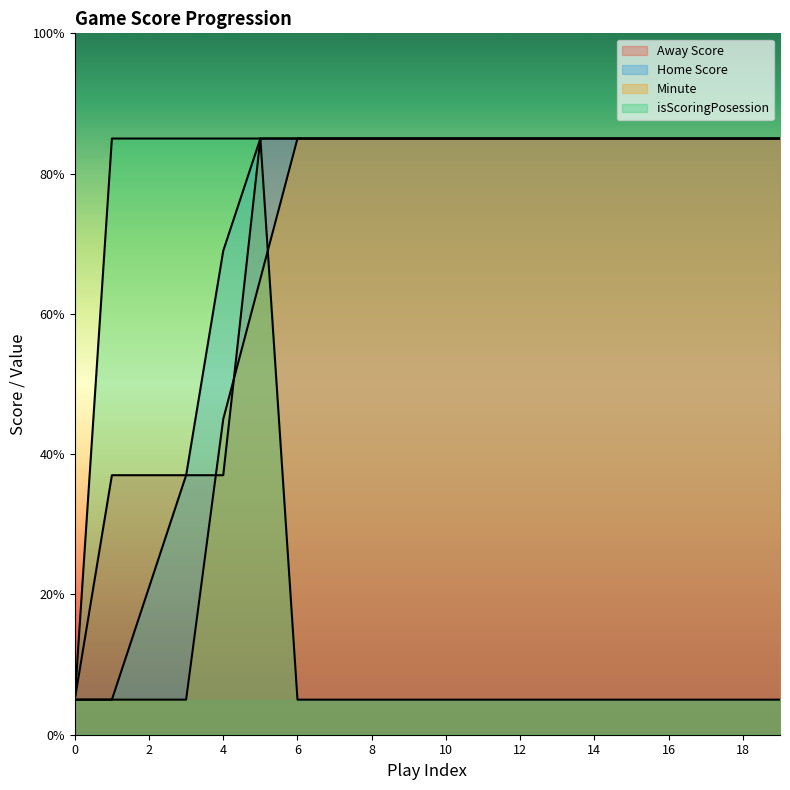

What is the value of the Home Score point at the 8th from the left?

85